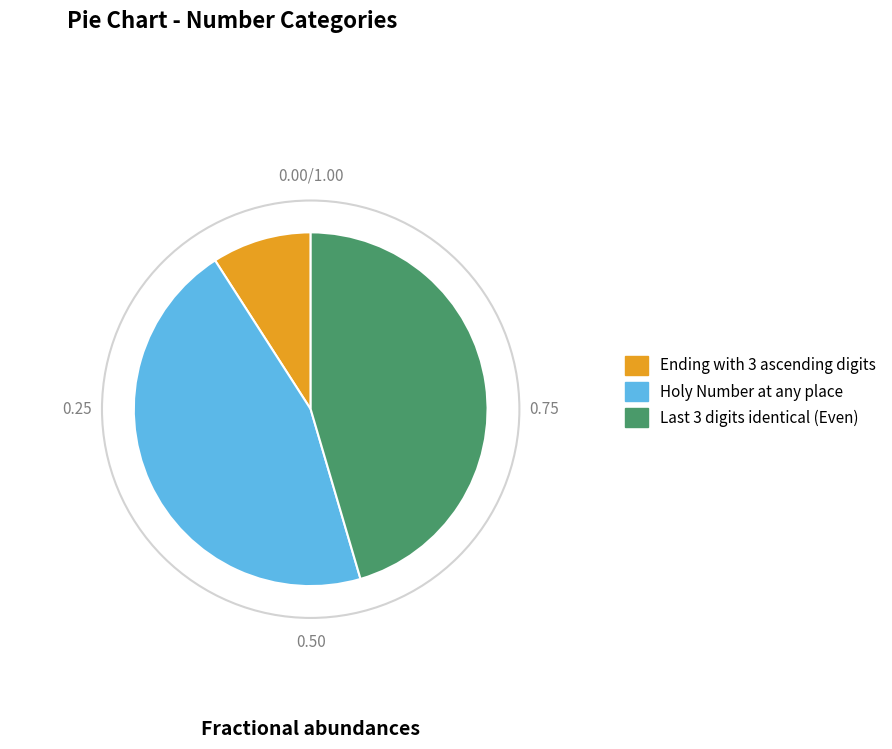

Is there any slice that represents more than half of the pie?

No